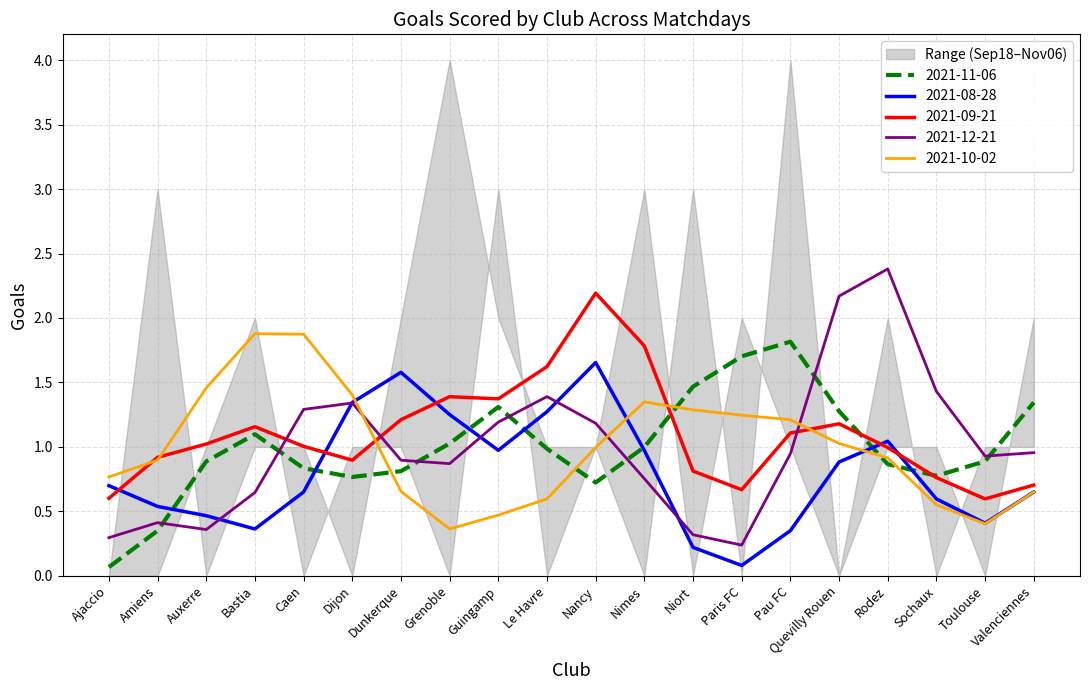

At how many categories does at least one series exceed 2?

9